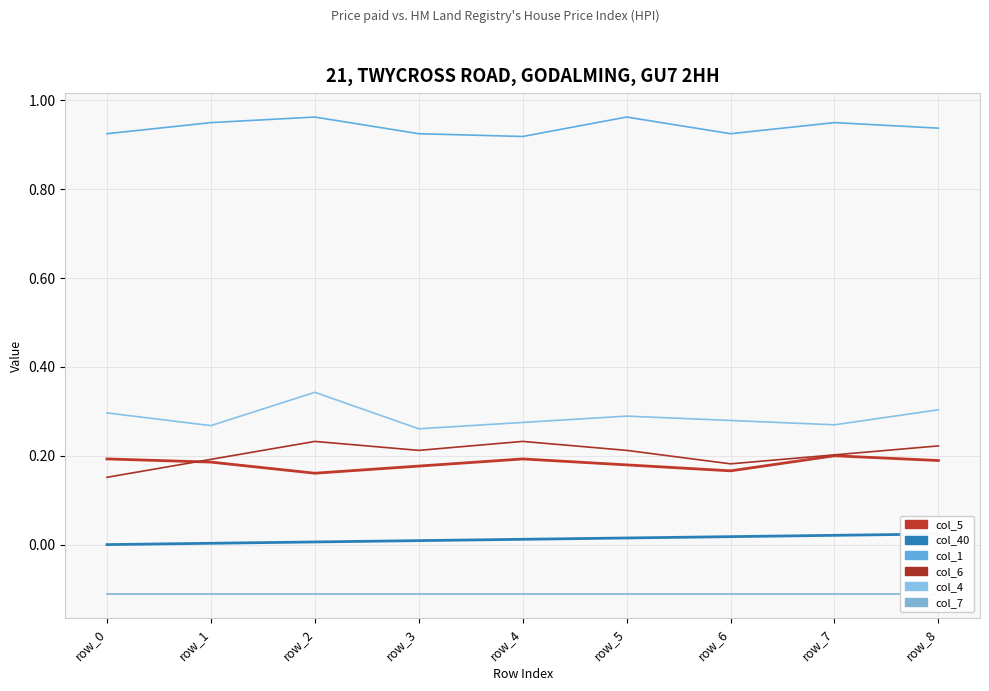

Rank the categories by col_5 value from lowest to highest.

row_2, row_6, row_3, row_5, row_1, row_8, row_0, row_4, row_7